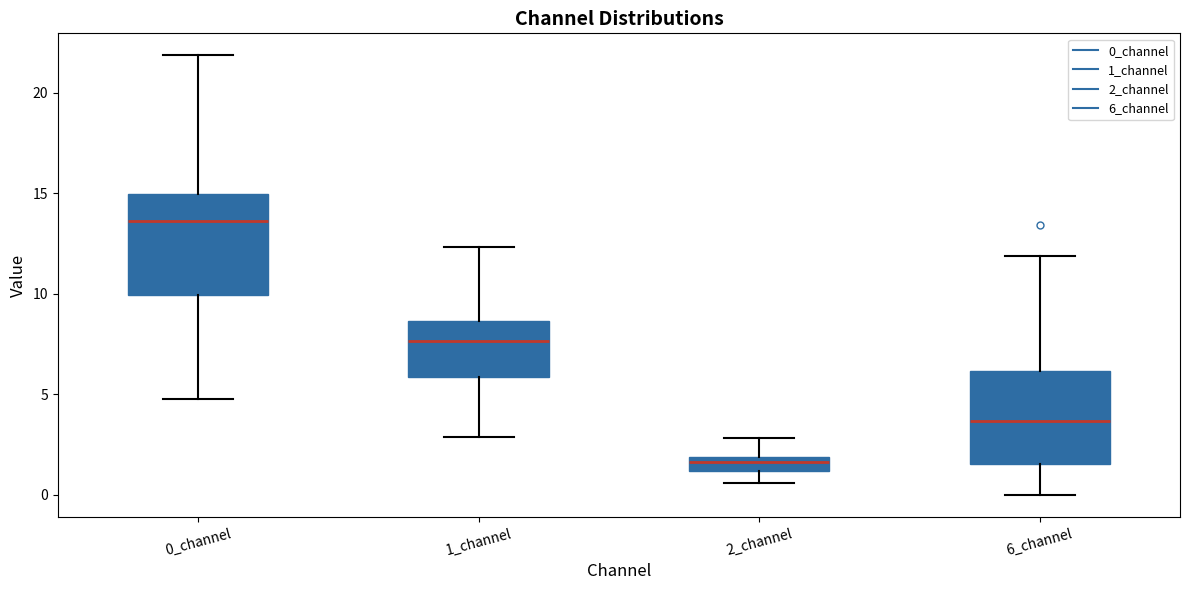

Where does the median line of the box for 1_channel sit on the y-axis? The values are not printed on the chart, so give them approximately, as read against the axis.

7.5